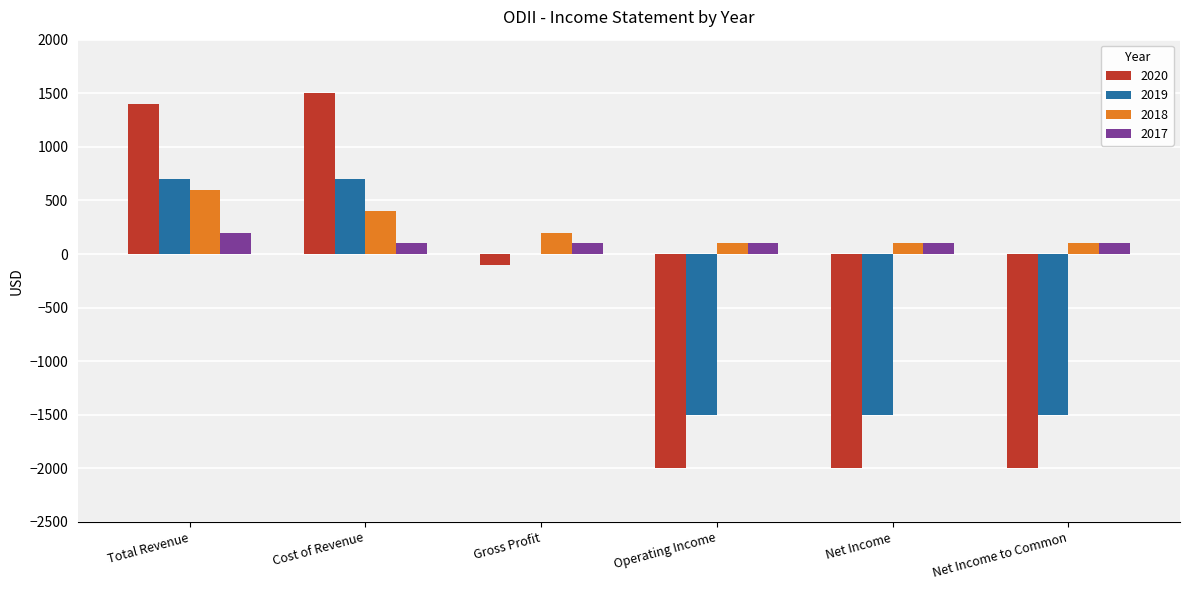

The 2017 series shows 100 at Cost of Revenue. True or false?

True